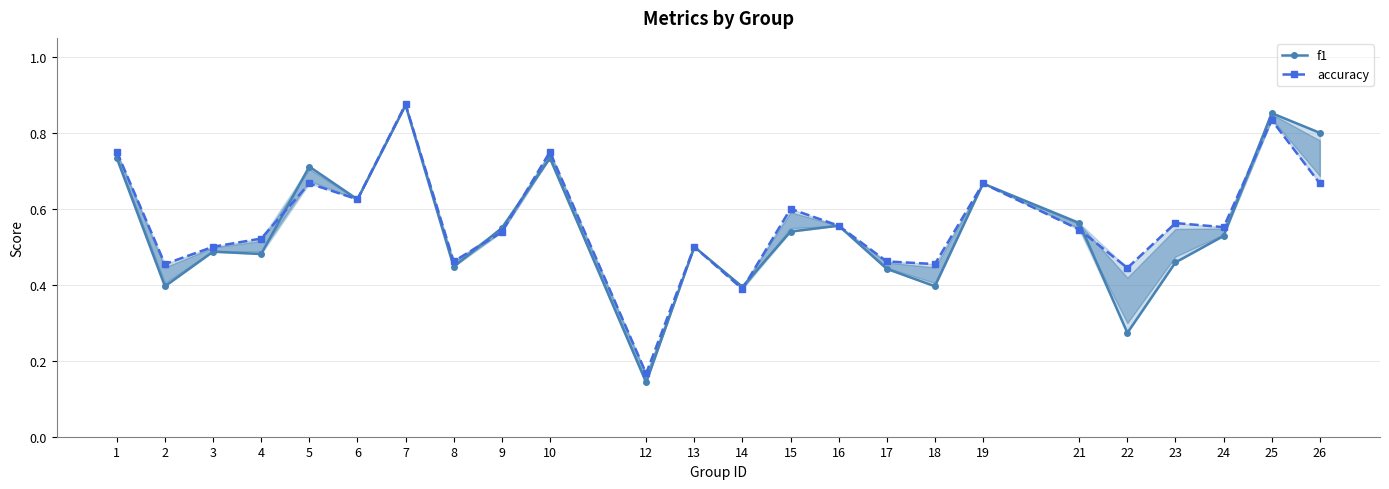

What is the total value across all series at 1?

1.5